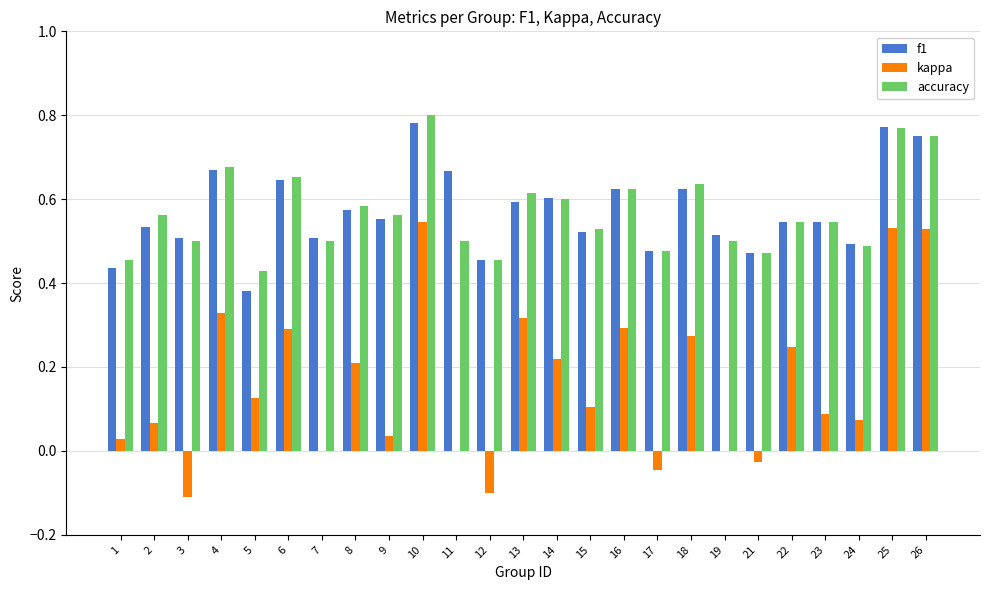

At which category does the chart reach its peak across all series?

10